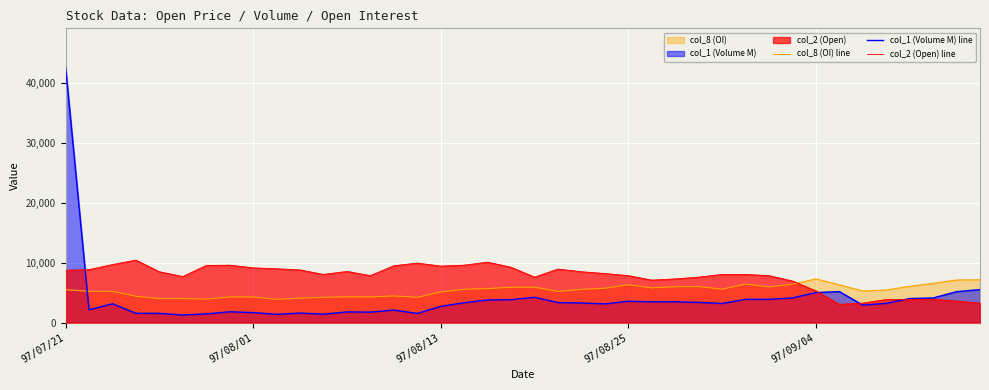

What is the sum of all col_1 (Volume M) line values?

160596.0